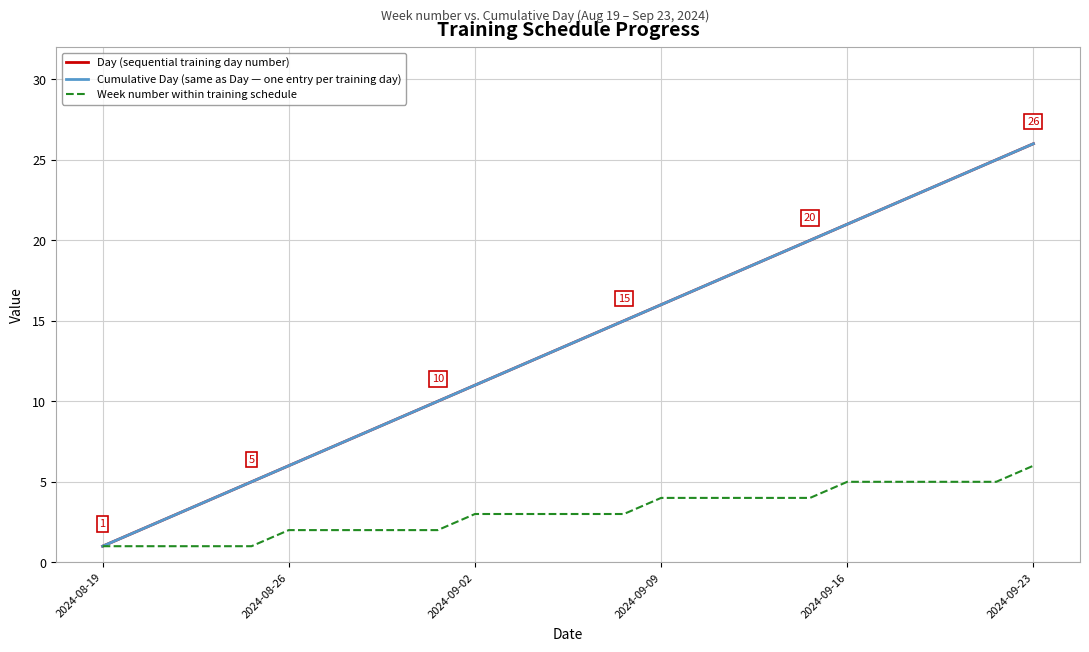

Does the chart have visible grid lines?

Yes